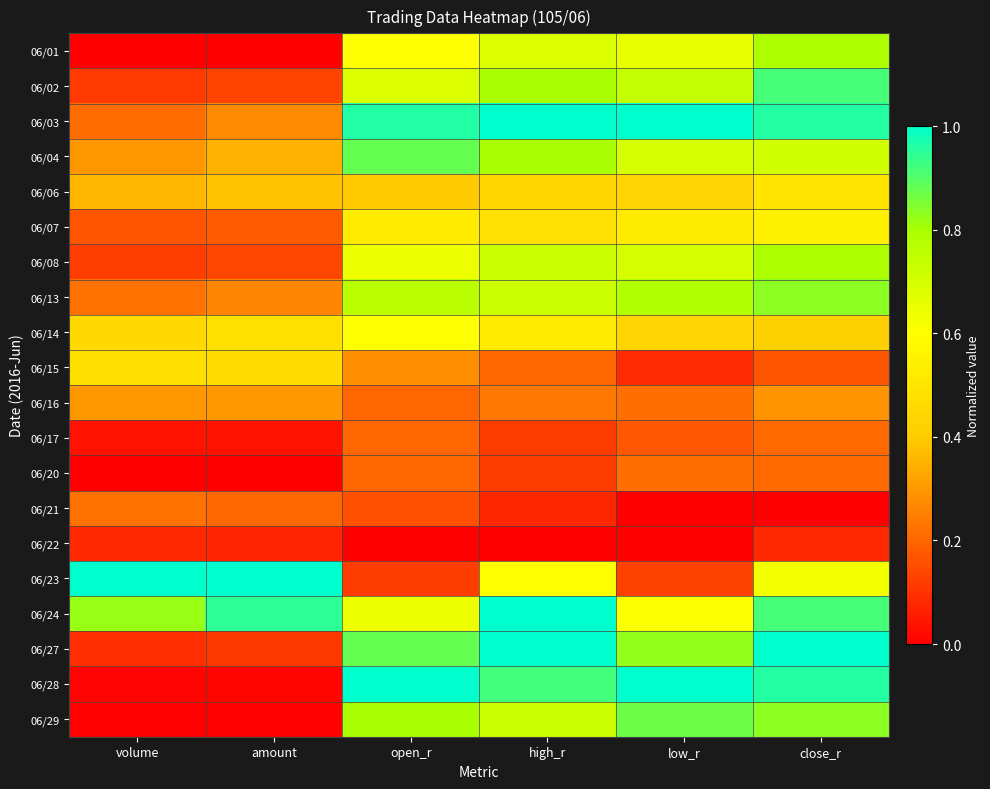

Reading left to right, extract all data points from this chart.

06/01: volume=0.0	amount=0.0	open_r=0.6	high_r=0.7	low_r=0.7	close_r=0.8
06/02: volume=0.1	amount=0.1	open_r=0.7	high_r=0.8	low_r=0.7	close_r=0.9
06/03: volume=0.2	amount=0.3	open_r=1.0	high_r=1.0	low_r=1.0	close_r=1.0
06/04: volume=0.3	amount=0.3	open_r=0.9	high_r=0.8	low_r=0.7	close_r=0.7
06/06: volume=0.4	amount=0.4	open_r=0.4	high_r=0.4	low_r=0.4	close_r=0.5
06/07: volume=0.2	amount=0.2	open_r=0.5	high_r=0.5	low_r=0.5	close_r=0.5
06/08: volume=0.1	amount=0.1	open_r=0.6	high_r=0.7	low_r=0.7	close_r=0.8
06/13: volume=0.2	amount=0.3	open_r=0.8	high_r=0.7	low_r=0.8	close_r=0.8
06/14: volume=0.5	amount=0.5	open_r=0.6	high_r=0.5	low_r=0.4	close_r=0.4
06/15: volume=0.5	amount=0.5	open_r=0.3	high_r=0.2	low_r=0.1	close_r=0.2
06/16: volume=0.3	amount=0.3	open_r=0.2	high_r=0.2	low_r=0.2	close_r=0.3
06/17: volume=0.0	amount=0.0	open_r=0.2	high_r=0.1	low_r=0.2	close_r=0.2
06/20: volume=0.0	amount=0.0	open_r=0.2	high_r=0.1	low_r=0.2	close_r=0.2
06/21: volume=0.2	amount=0.2	open_r=0.2	high_r=0.1	low_r=0.0	close_r=0.0
06/22: volume=0.1	amount=0.1	open_r=0.0	high_r=0.0	low_r=0.0	close_r=0.1
06/23: volume=1.0	amount=1.0	open_r=0.1	high_r=0.6	low_r=0.1	close_r=0.6
06/24: volume=0.8	amount=0.9	open_r=0.6	high_r=1.0	low_r=0.6	close_r=0.9
06/27: volume=0.1	amount=0.1	open_r=0.9	high_r=1.0	low_r=0.8	close_r=1.0
06/28: volume=0.0	amount=0.0	open_r=1.0	high_r=0.9	low_r=1.0	close_r=1.0
06/29: volume=0.0	amount=0.0	open_r=0.8	high_r=0.7	low_r=0.9	close_r=0.8